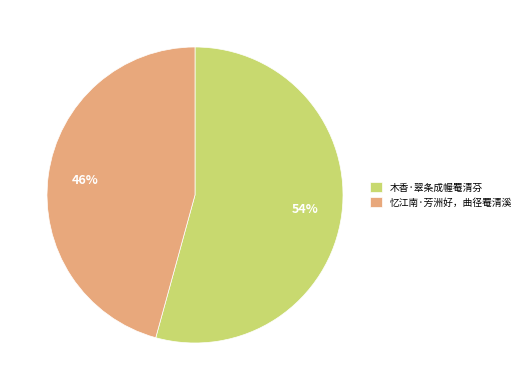

Combined, do 木香·翠条成幄罨清芬 and 忆江南·芳洲好，曲径罨清溪 account for over 50%?

Yes